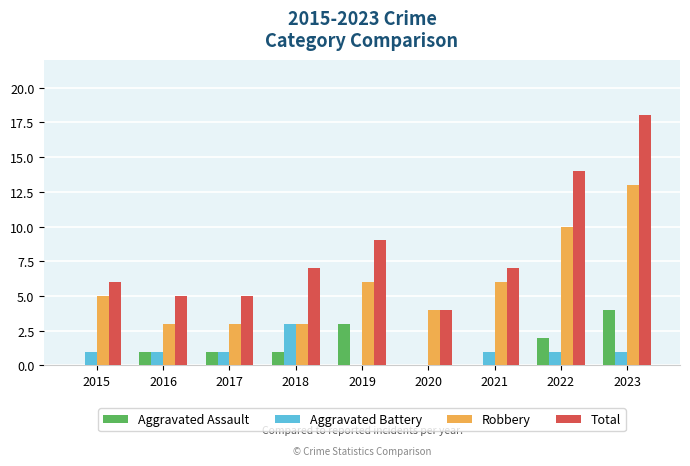

The value of Robbery at 2023 is 18. True or false?

False